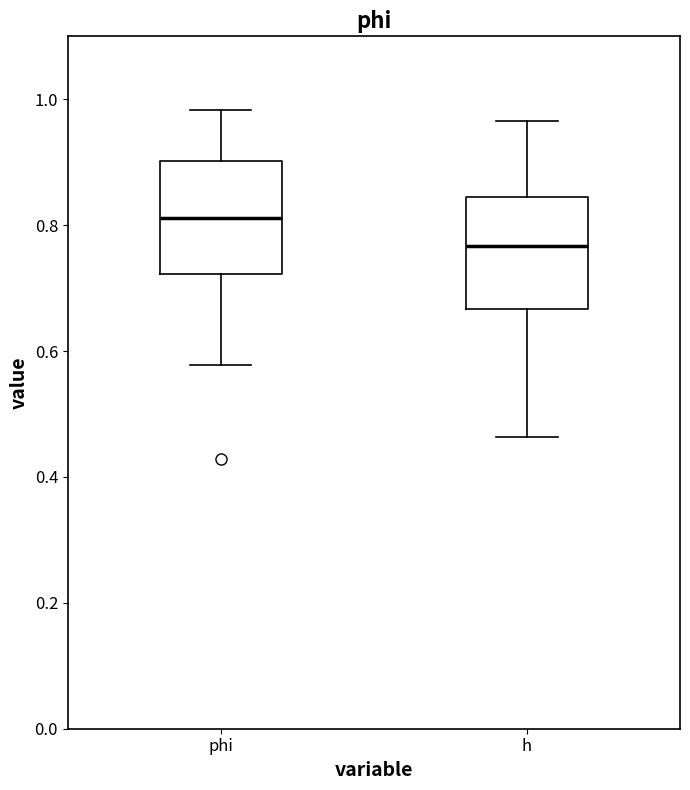

Where does the upper whisker of the box for phi end on the y-axis? The values are not printed on the chart, so give them approximately, as read against the axis.

0.98